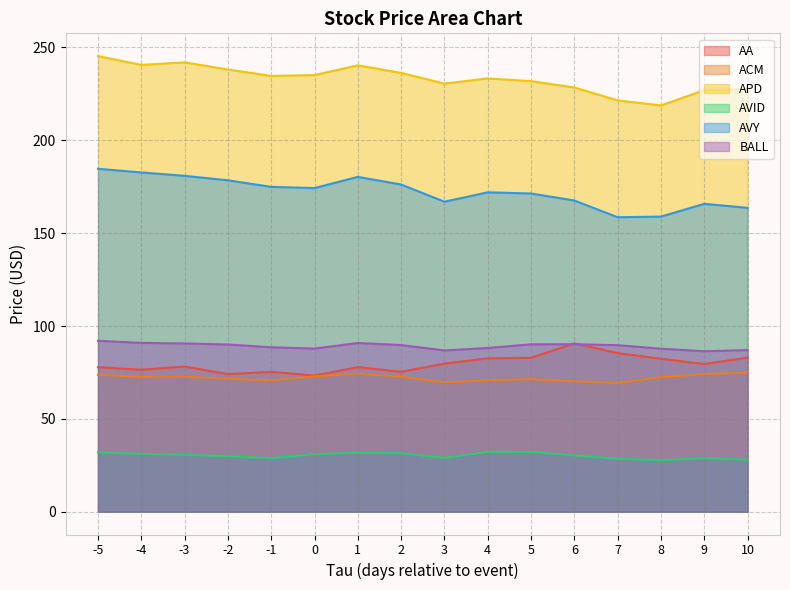

What is the average value of the AVY series?

172.3